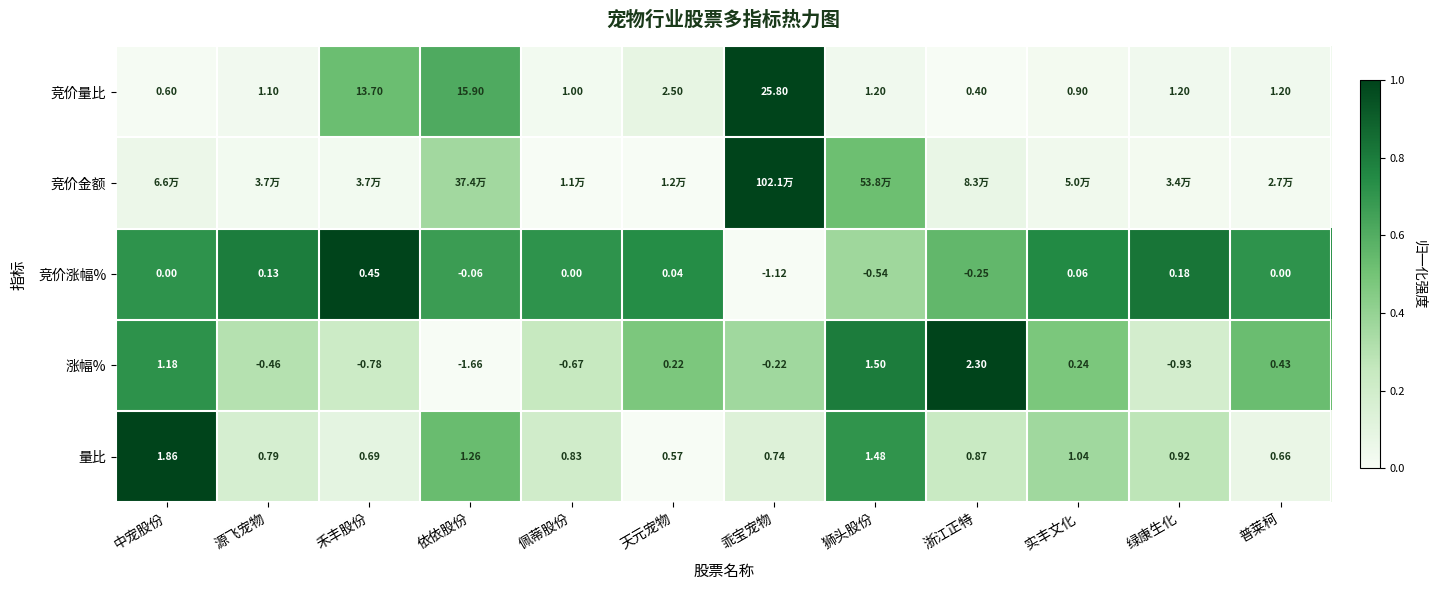

Which category has the highest value in the 竞价量比 series?

乖宝宠物